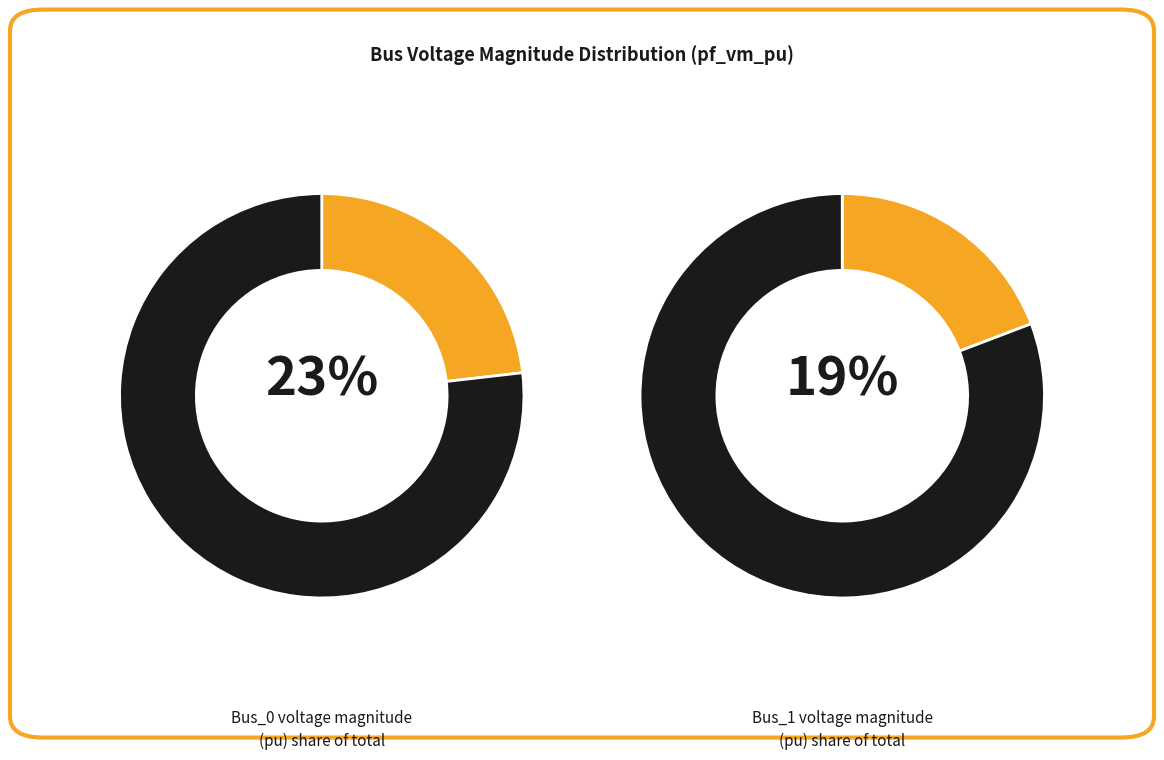

The Bus_1 slice represents 19% of the pie. True or false?

True